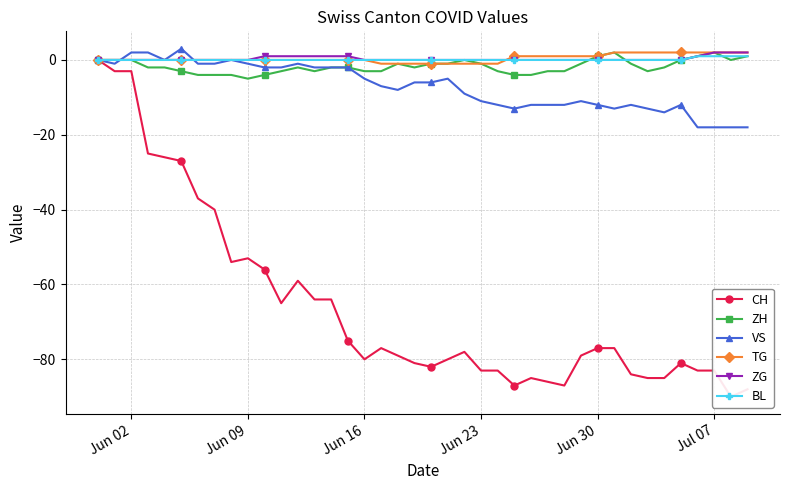

True or false: CH has more than 0 interior local peaks.

True